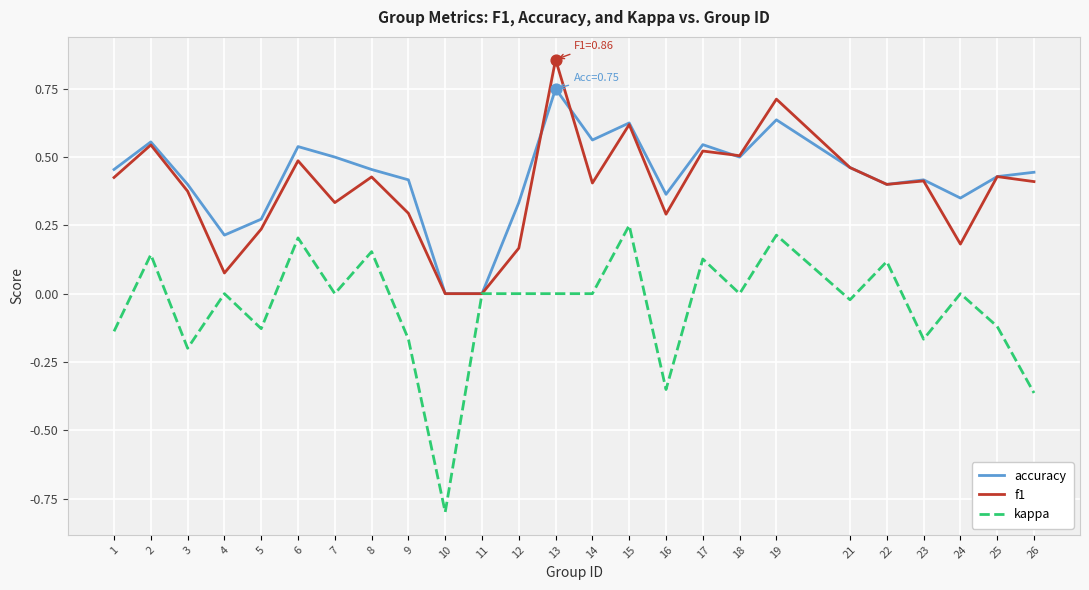

What are all the series names shown in the legend?

accuracy, f1, kappa